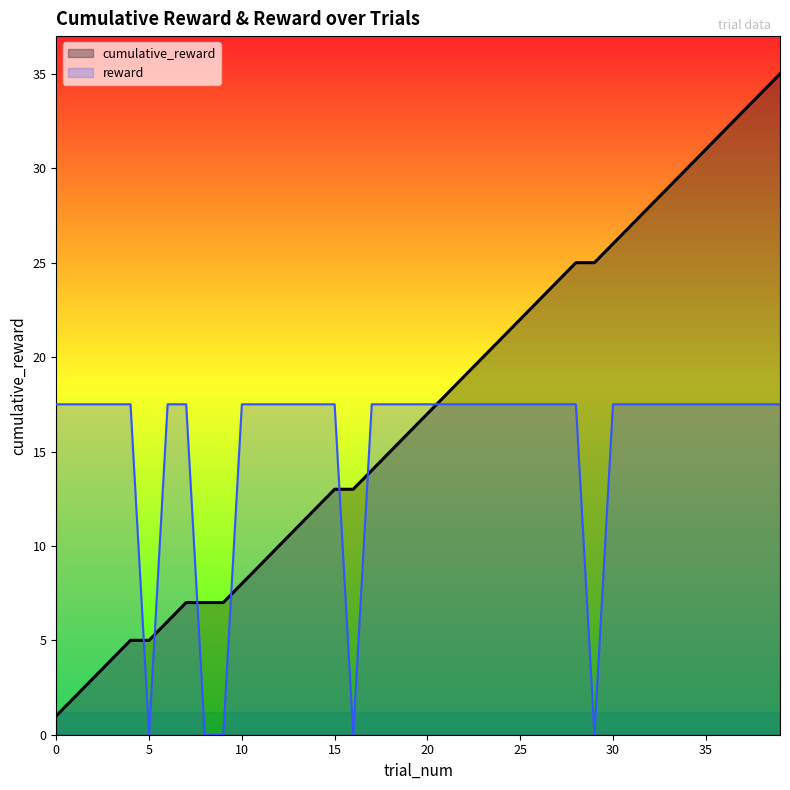

At 10, list the series in order from smallest to largest.

cumulative_reward, reward